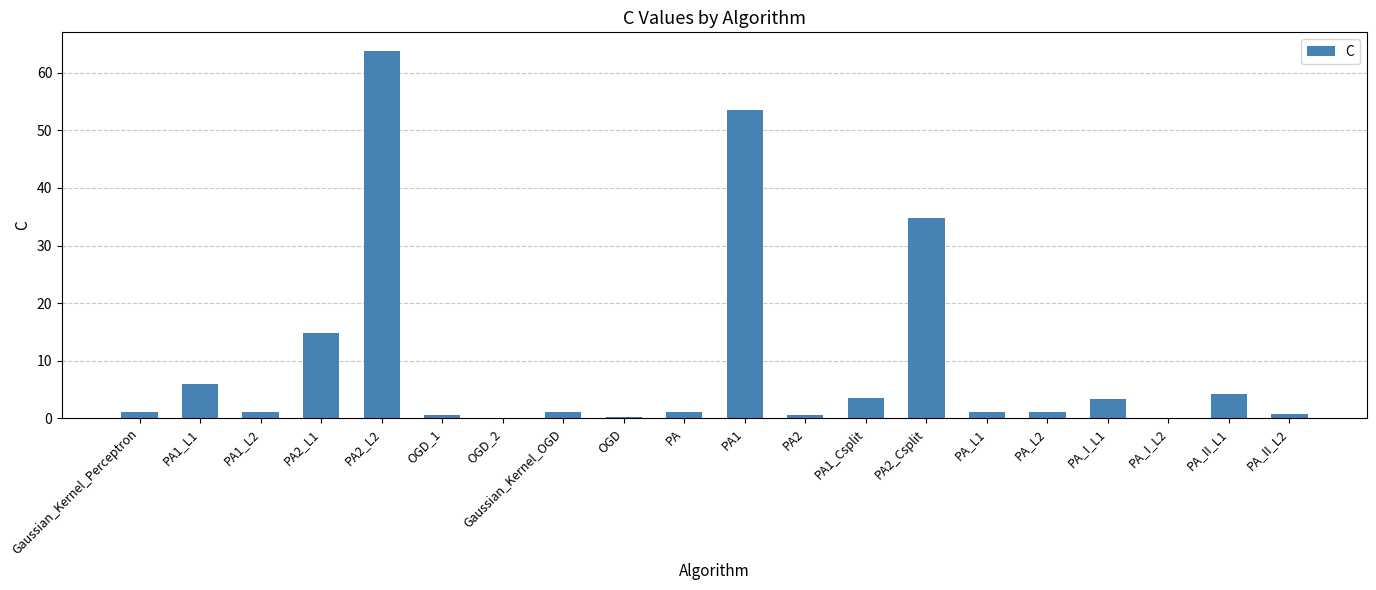

Count the number of data series in this chart.

1